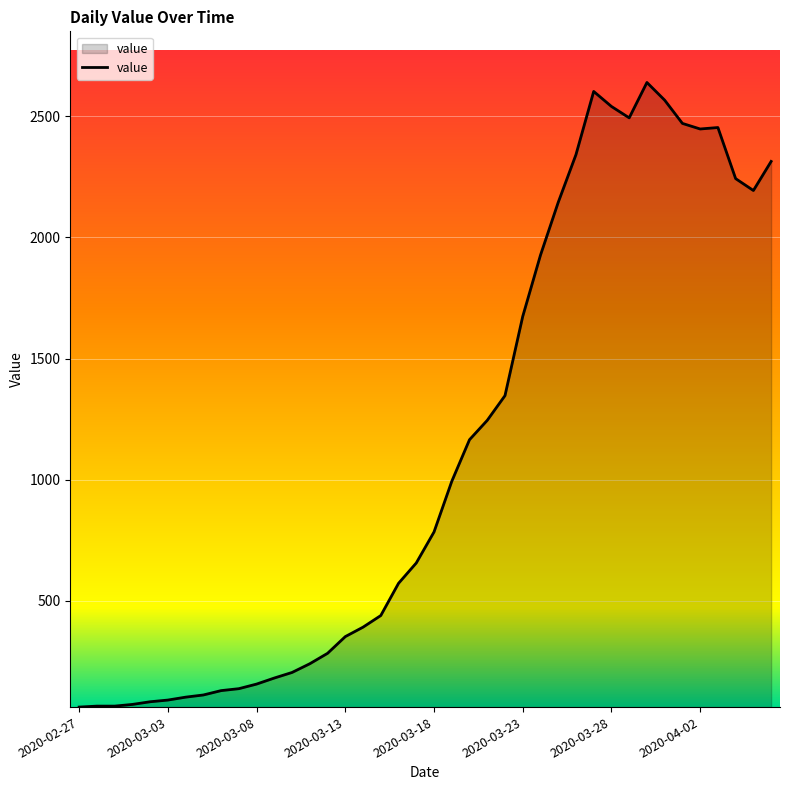

What is the greatest value displayed?

2640